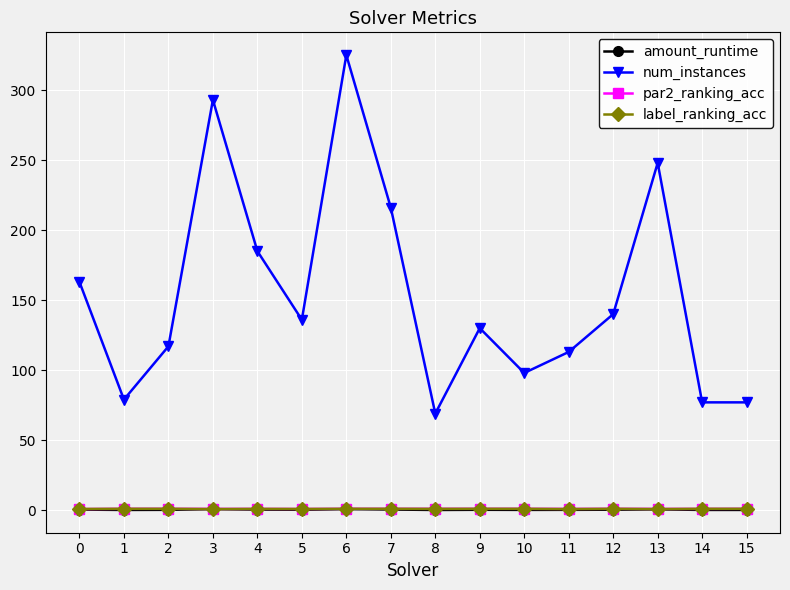

Read the num_instances value at 10.

98.0